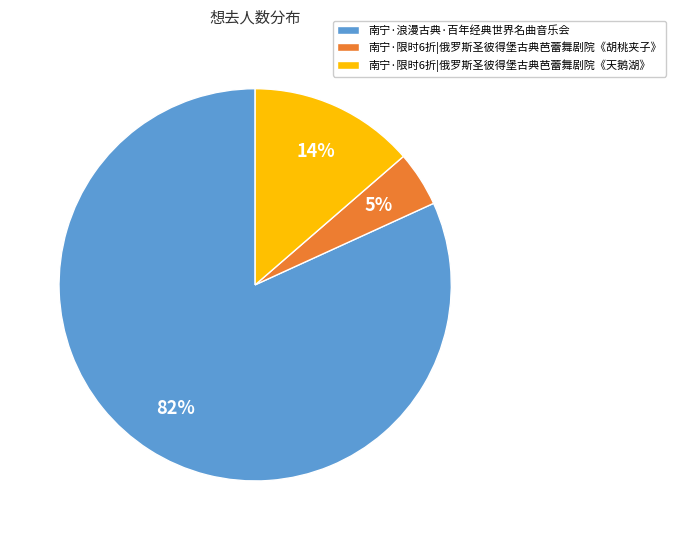

To the nearest percent, what percentage of the pie is 南宁·限时6折|俄罗斯圣彼得堡古典芭蕾舞剧院《胡桃夹子》?

5%